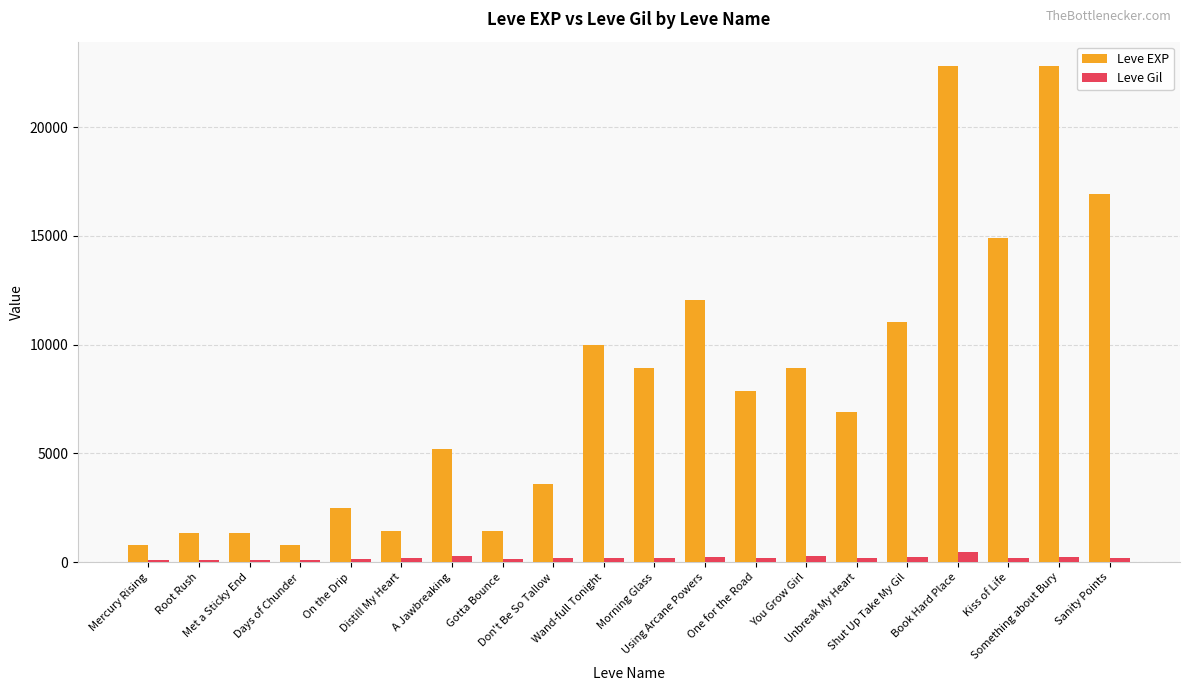

What is the approximate value of Leve Gil at Book Hard Place, to the nearest 10?

470